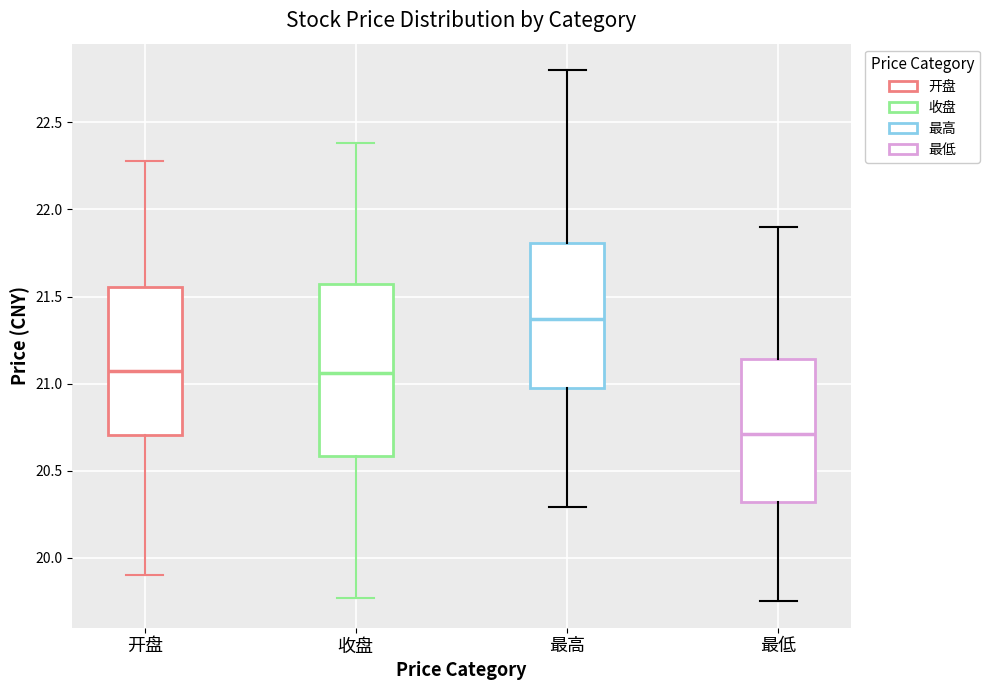

Reading left to right, transcribe this box plot: for each box, give where its median line is, the range the box spans, and where its two whiskers end, as read against the y-axis. The values are not printed on the chart, so give them approximately, as read against the axis.

开盘: median 21.10, box 20.70 to 21.55, whiskers 19.90 to 22.30
收盘: median 21.05, box 20.60 to 21.55, whiskers 19.75 to 22.40
最高: median 21.35, box 21.00 to 21.80, whiskers 20.30 to 22.80
最低: median 20.70, box 20.30 to 21.15, whiskers 19.75 to 21.90